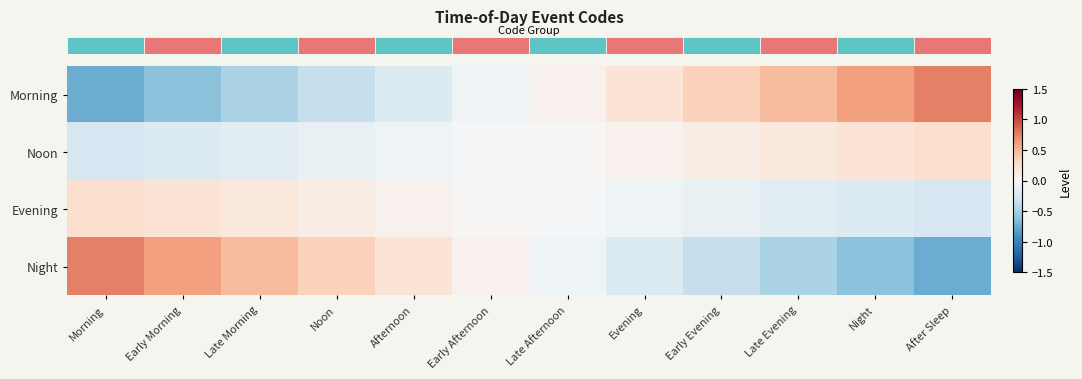

At how many categories does at least one series exceed 0?

12